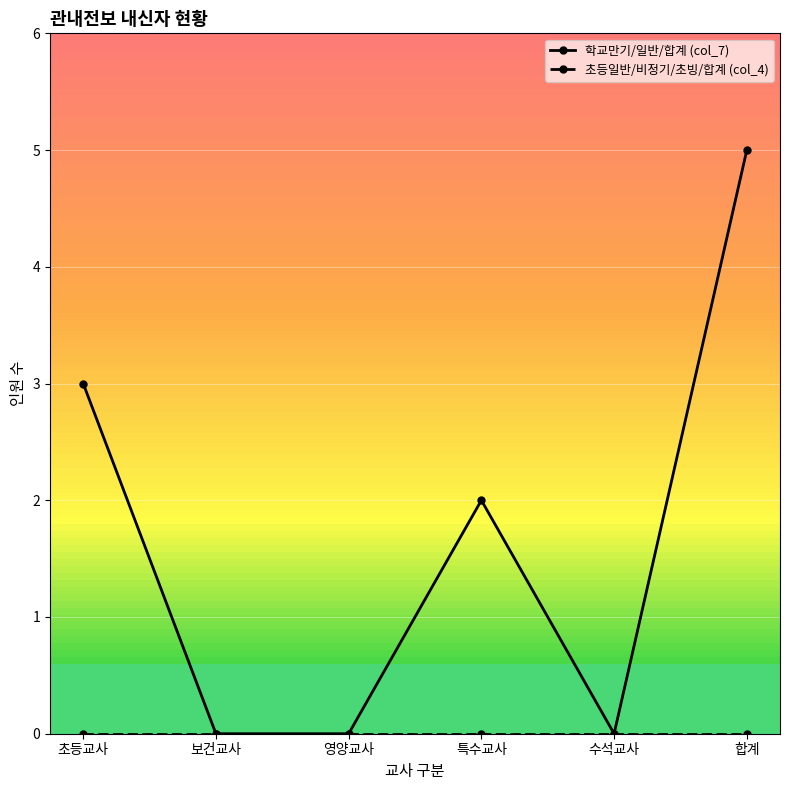

What is the maximum value shown in the chart?

5